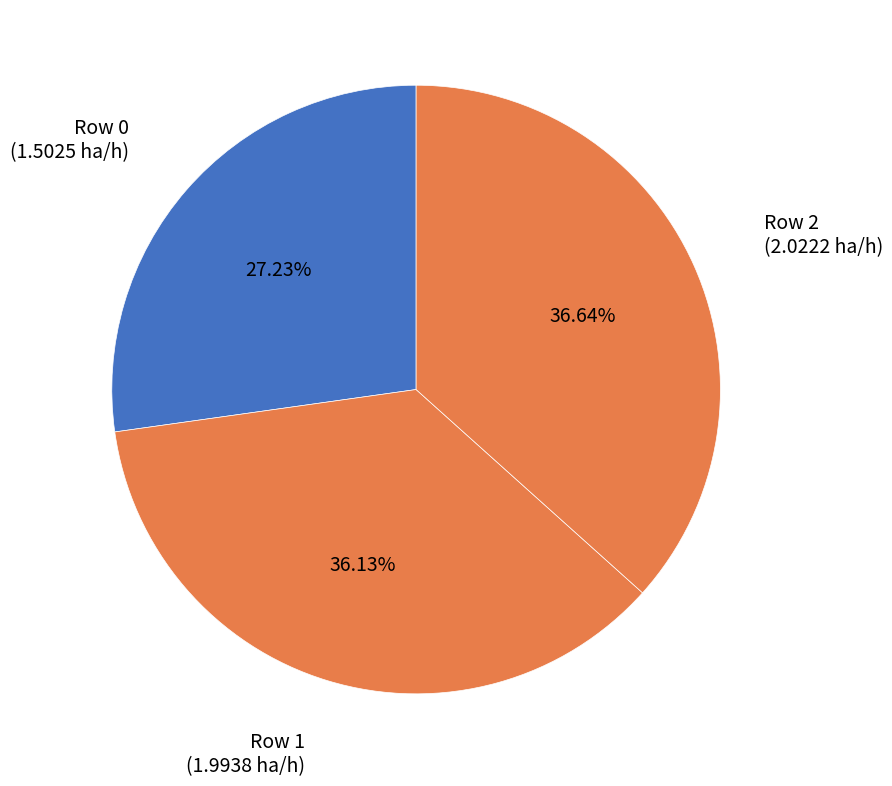

Approximately how many times larger is the value at Row 2 compared to Row 0?

1.3